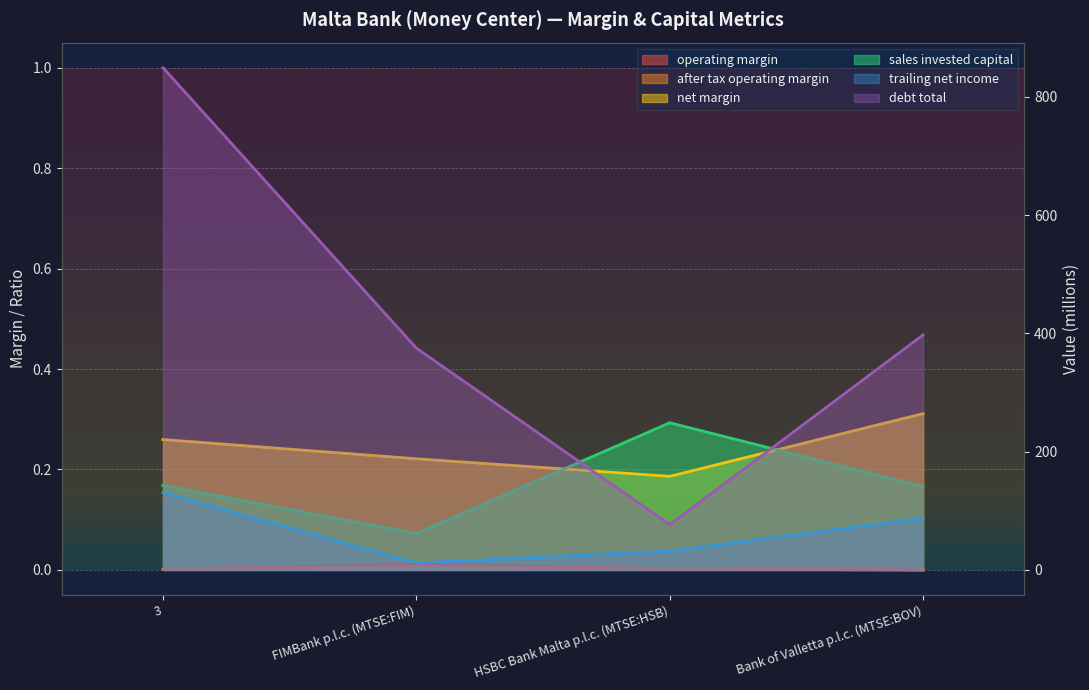

What position from the right is Bank of Valletta p.l.c. (MTSE:BOV)?

1